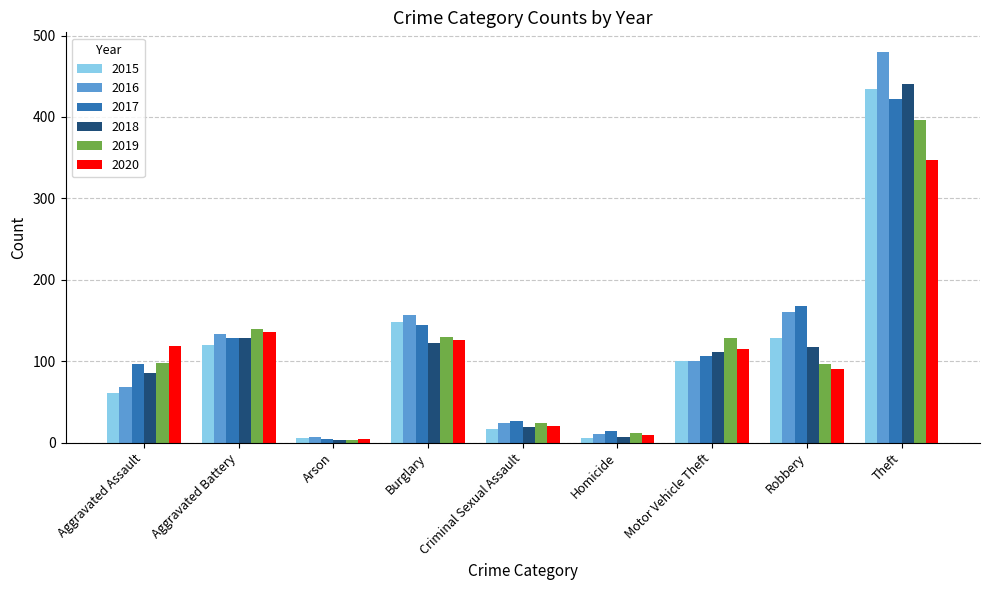

How many categories are shown in the chart?

9